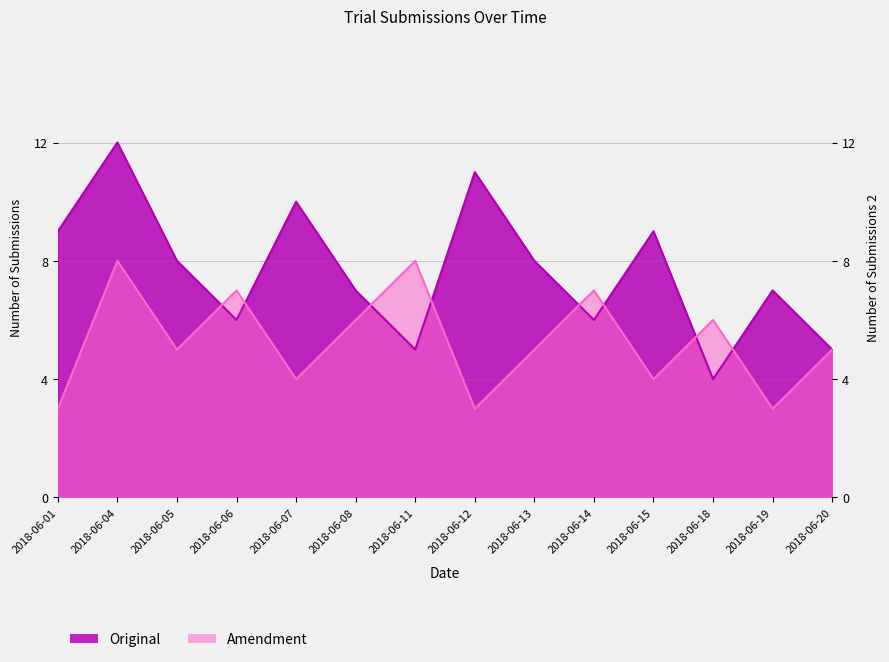

What is the value of the Amendment point at the 5th from the left?

4